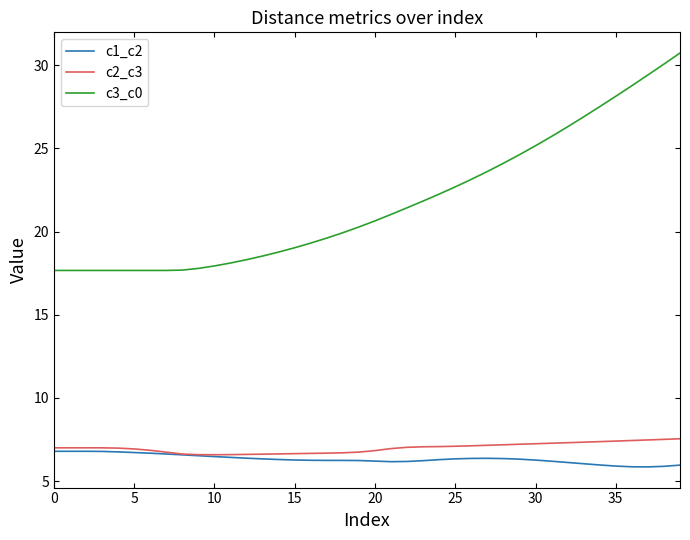

Which series has the largest total across all categories?

c3_c0